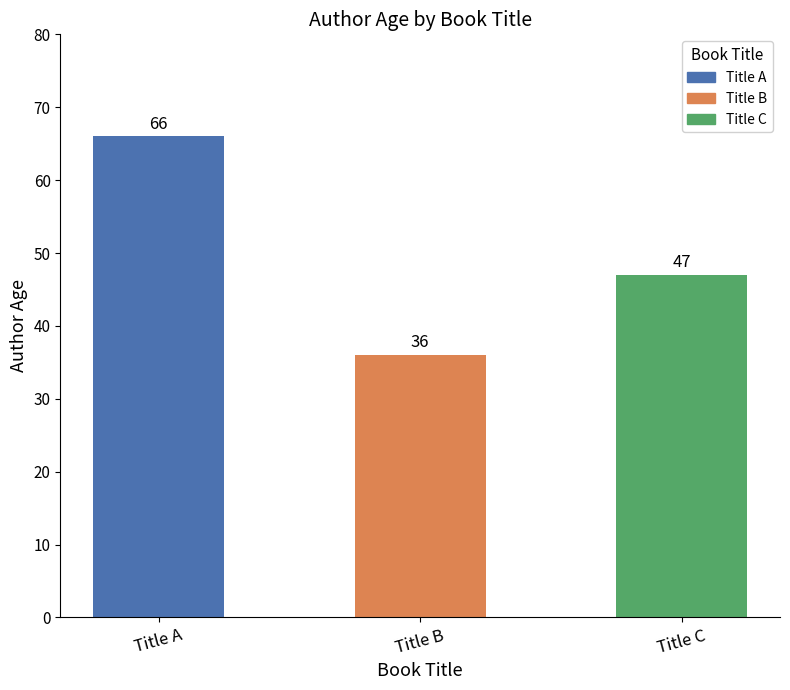

Reading left to right, list all the values displayed in this chart.

66	36	47